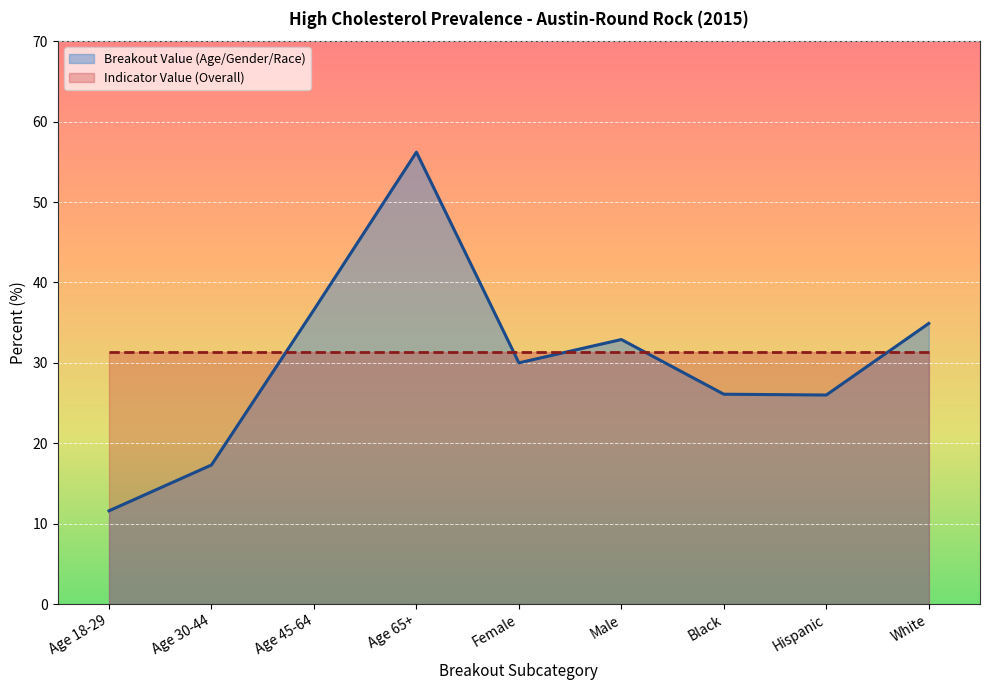

Where is the first local minimum?

Female